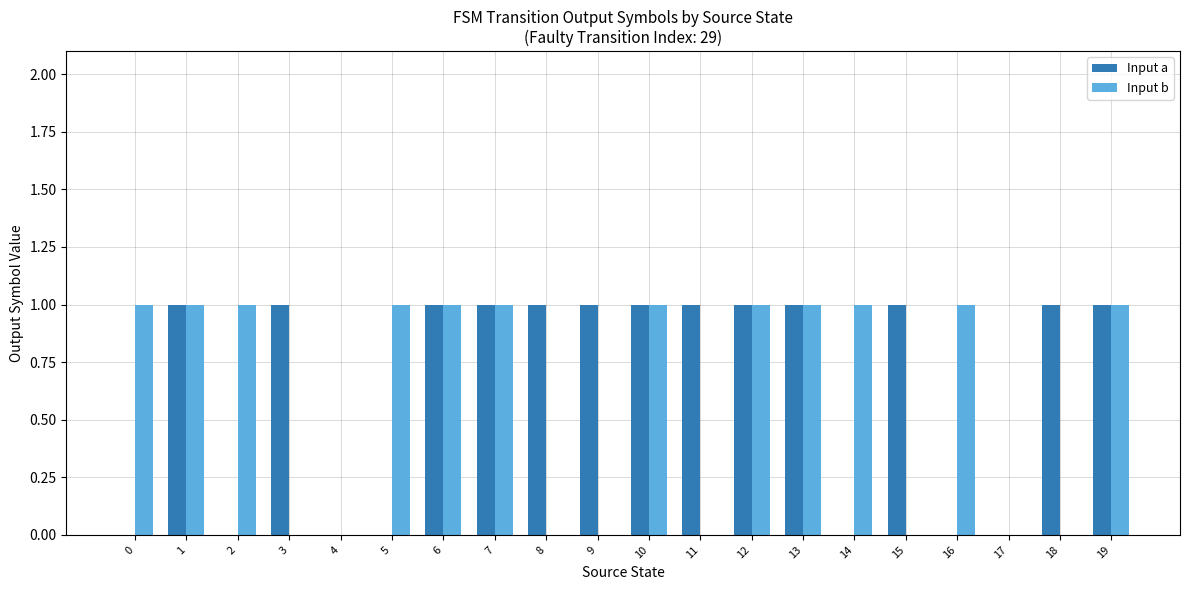

The Input a series shows 0 at 14. True or false?

True